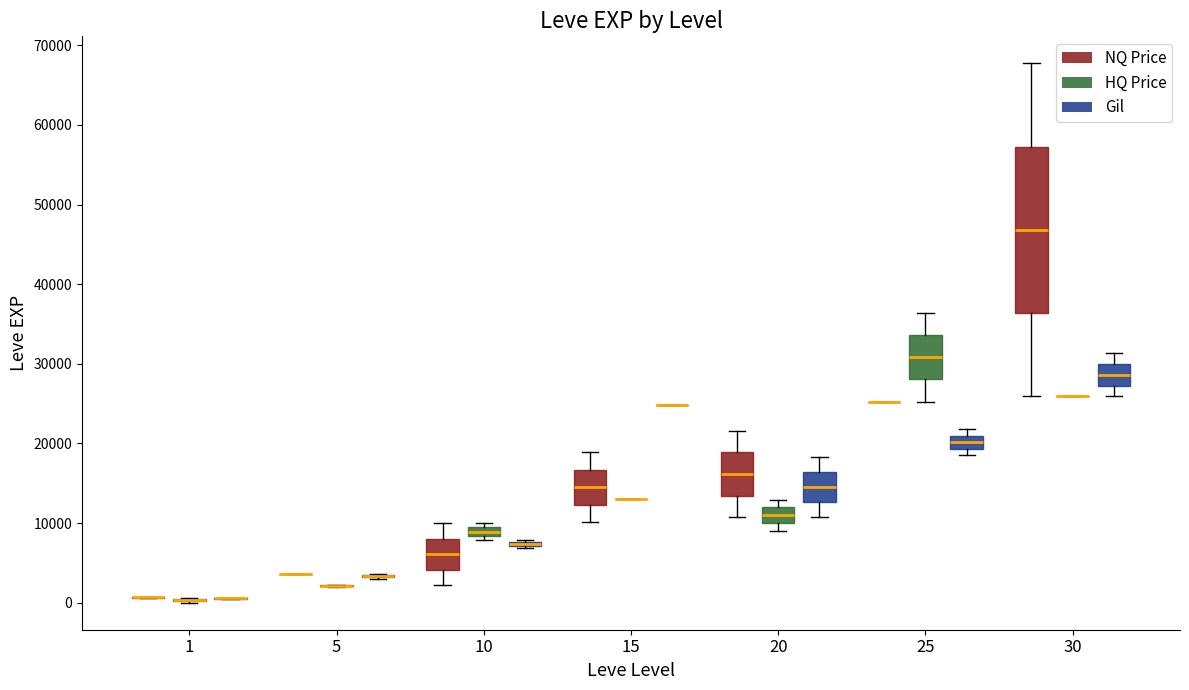

Which box is the tallest, from its lower edge to its upper edge?

30 (NQ Price)